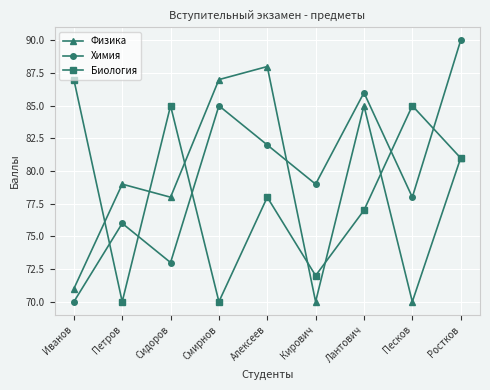

What is the sum of the Химия values at Ростков and Смирнов?

175